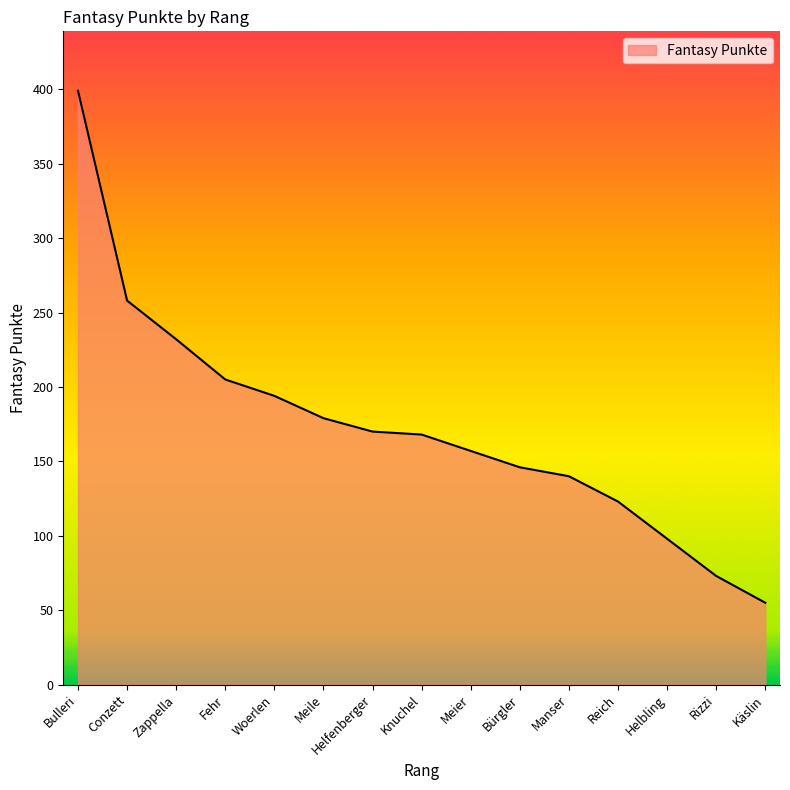

The chart shows a value of 73 at Rizzi. True or false?

True